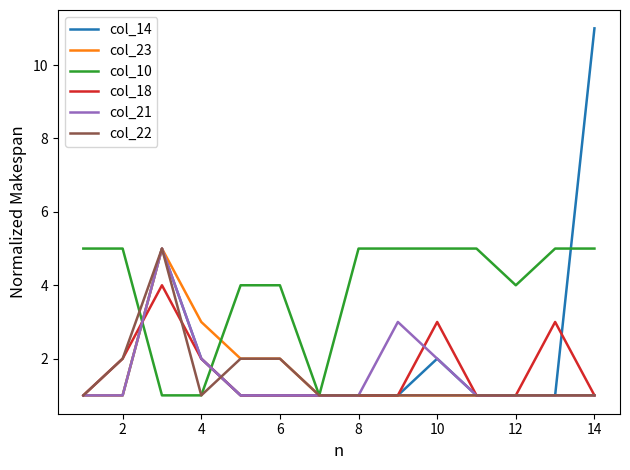

Which series has the largest range (max minus min)?

col_14